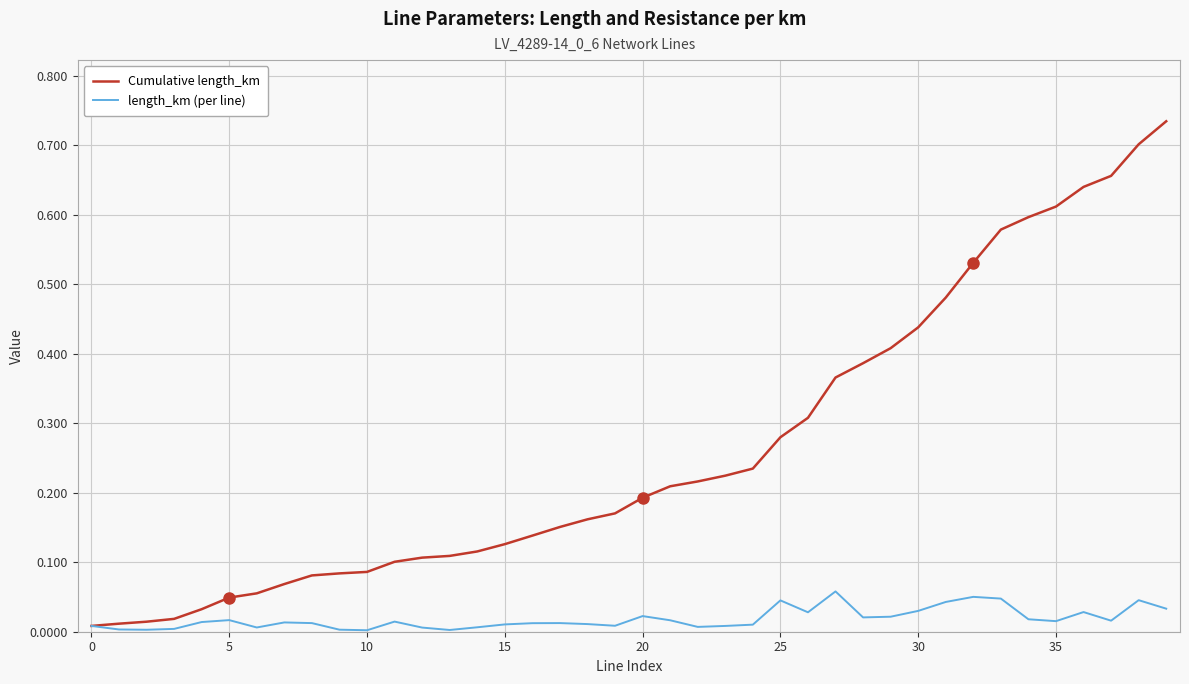

List the series in order of their overall mean, lowest first.

length_km (per line), Cumulative length_km